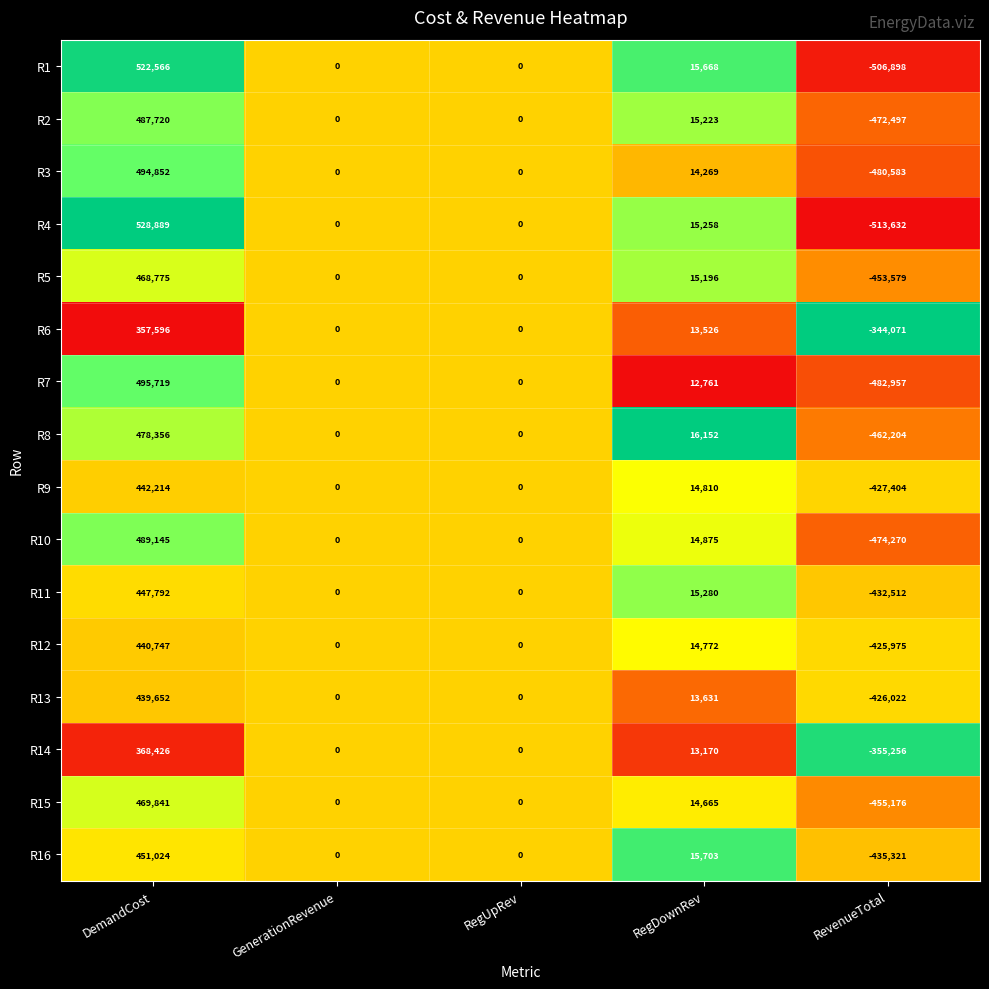

At RegDownRev, list the series in order from smallest to largest.

R7, R14, R6, R13, R3, R15, R12, R9, R10, R5, R2, R4, R11, R1, R16, R8